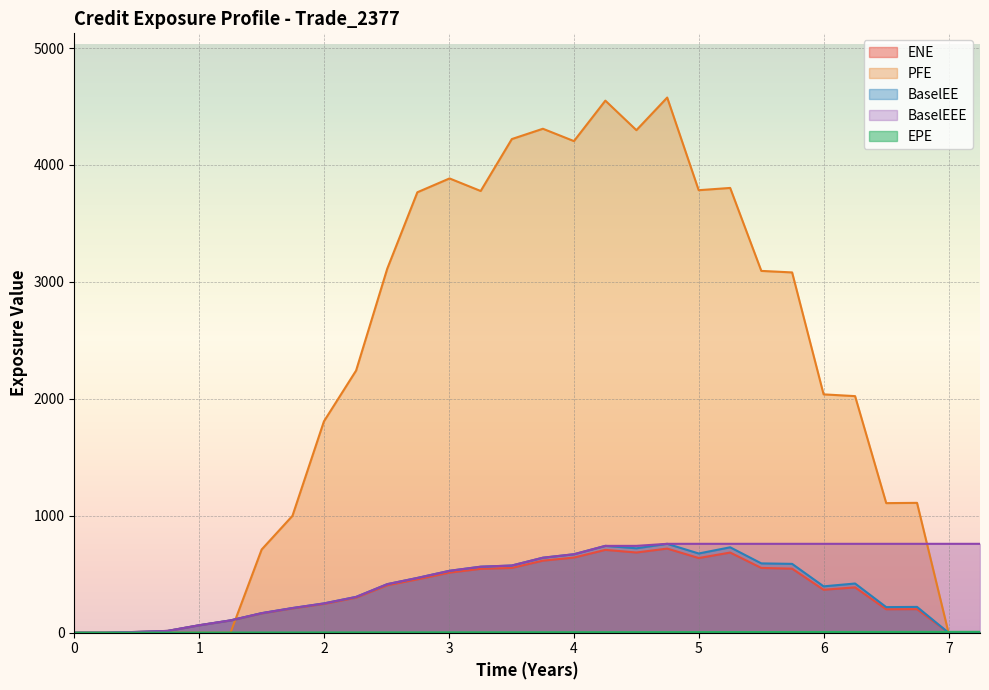

Which series ends up on top after the final intersection of PFE and EPE?

EPE